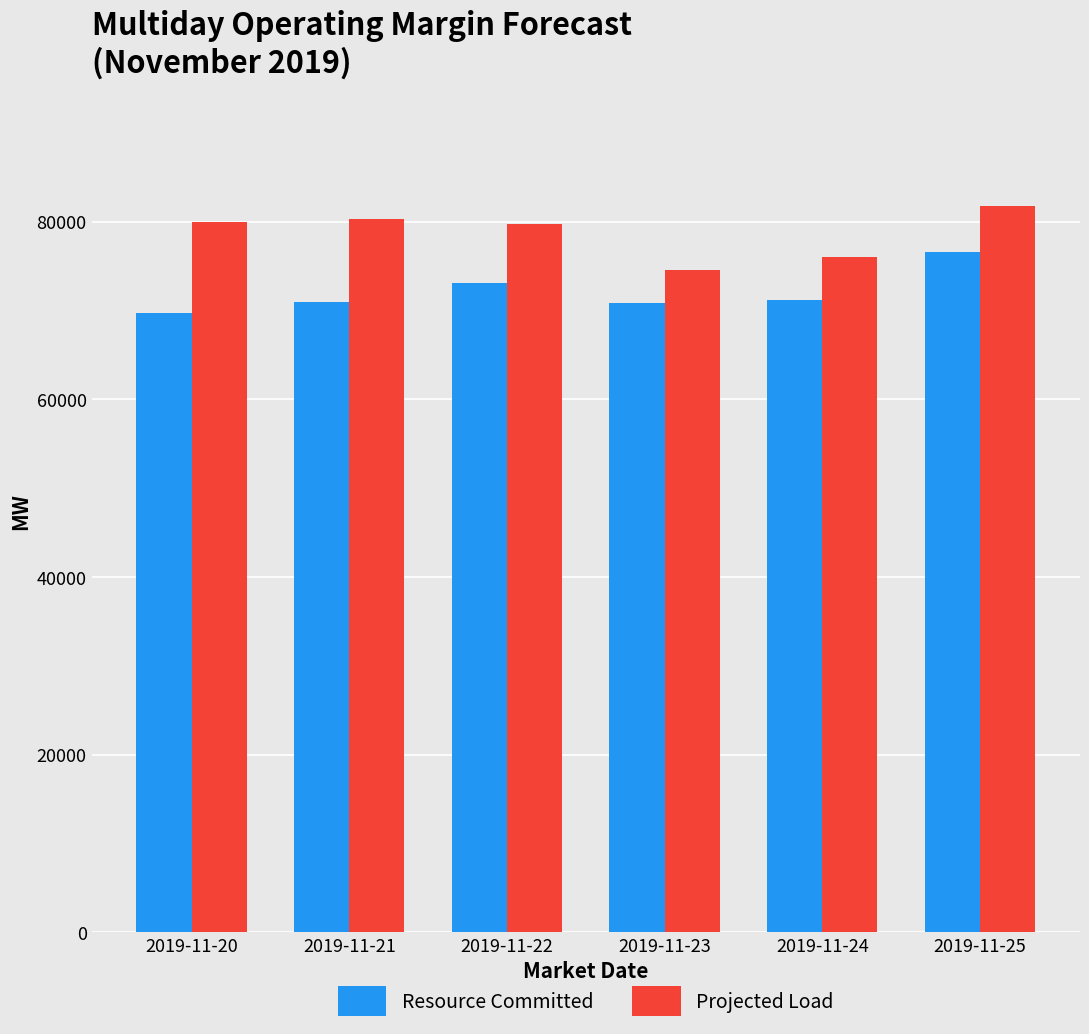

What is the spread (max minus min) of values at 2019-11-21?

9348